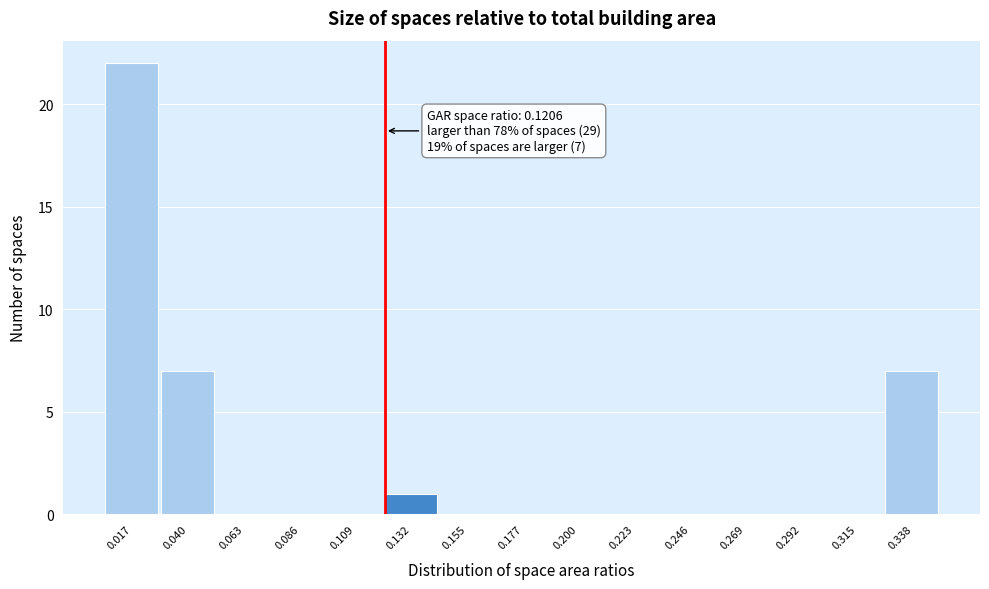

Which range on the x-axis has the tallest bar?

0.005 to 0.030